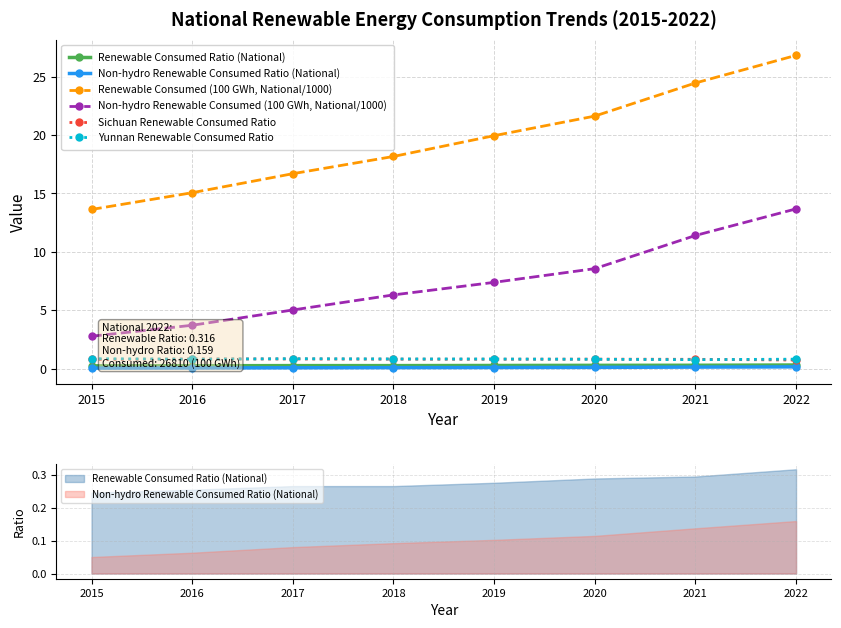

At how many categories does at least one series exceed 2?

8